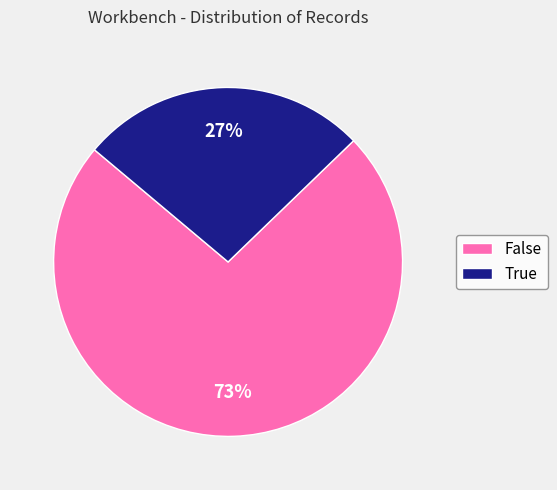

The True slice represents 27% of the pie. True or false?

True